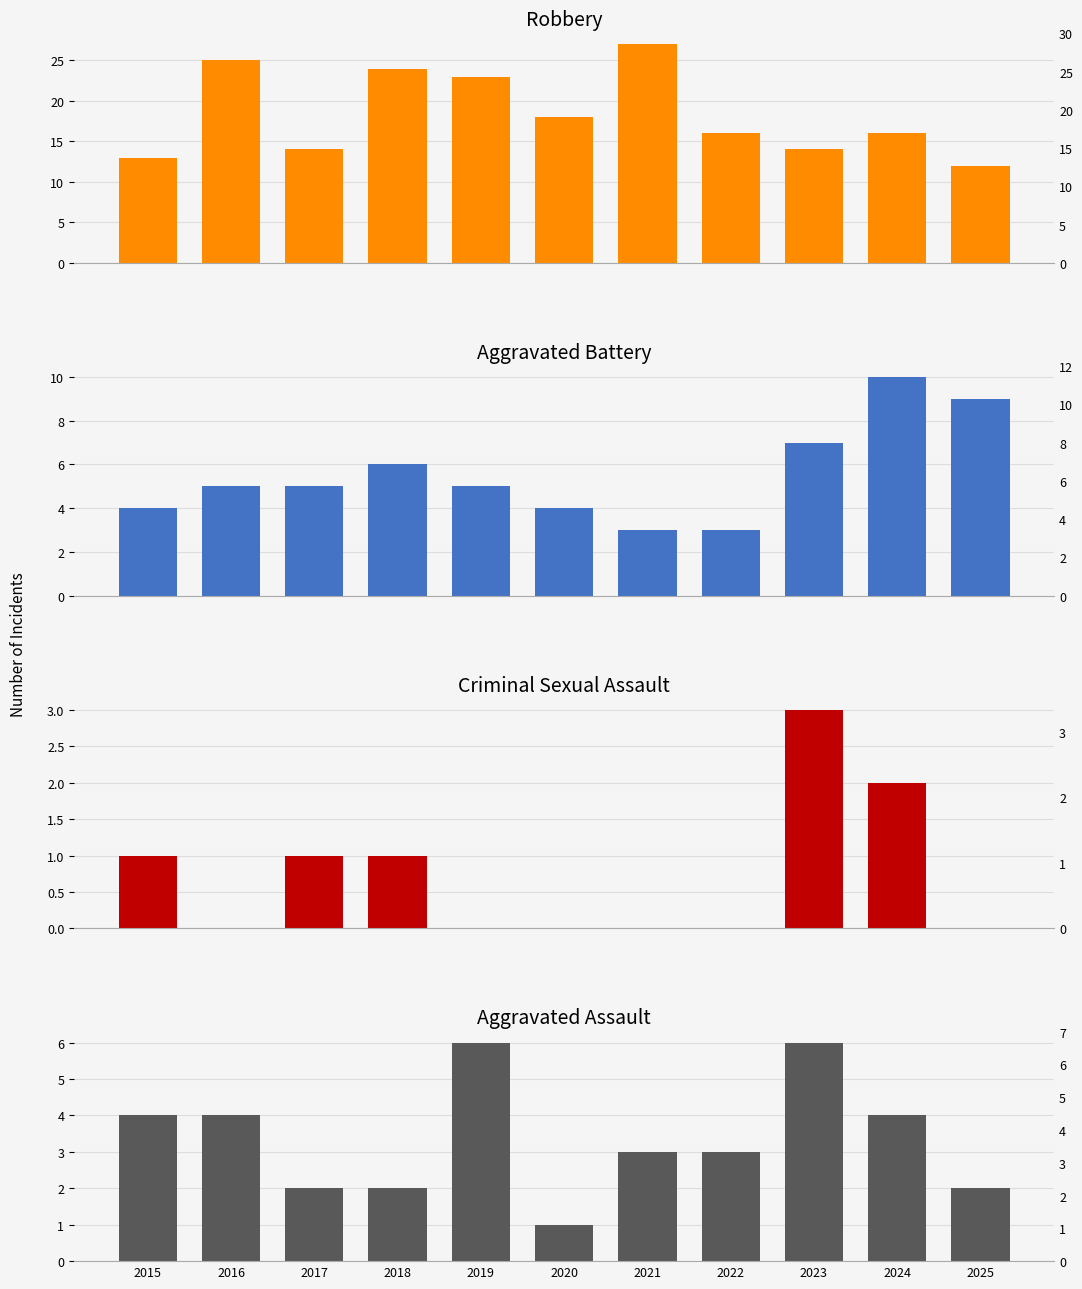

Which category has the highest value in the Aggravated Assault series?

2019